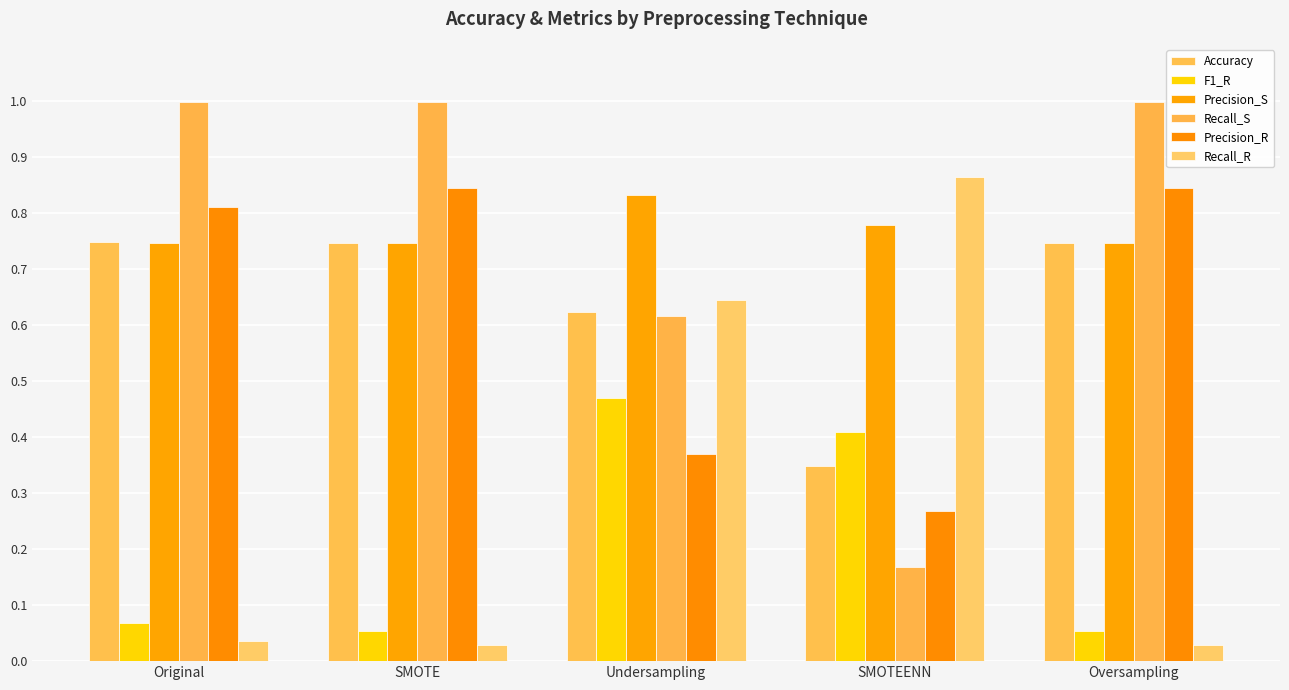

What position from the left is Original?

1